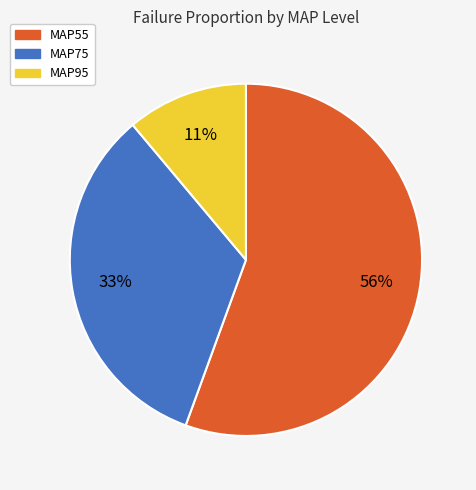

To the nearest percent, what is the combined percentage of MAP95 and MAP55?

67%